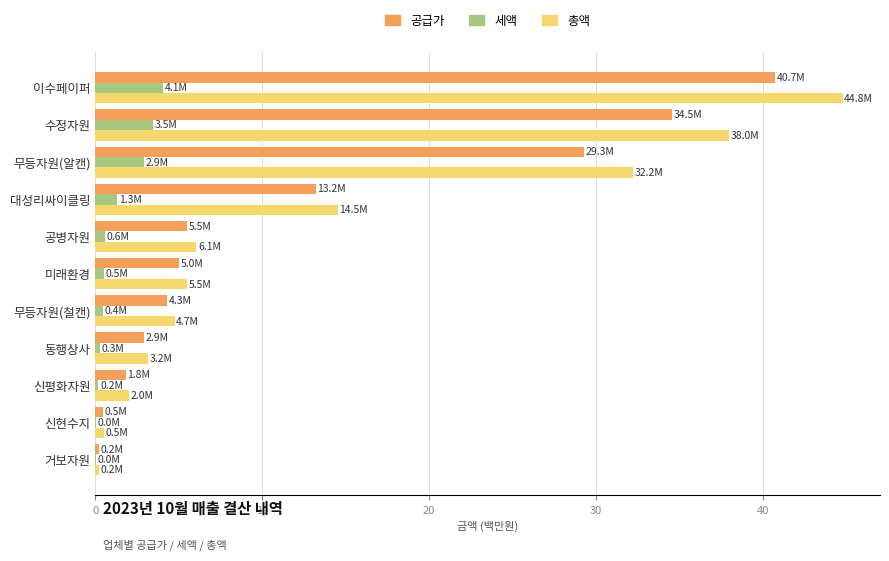

Count the number of categories in the chart.

11